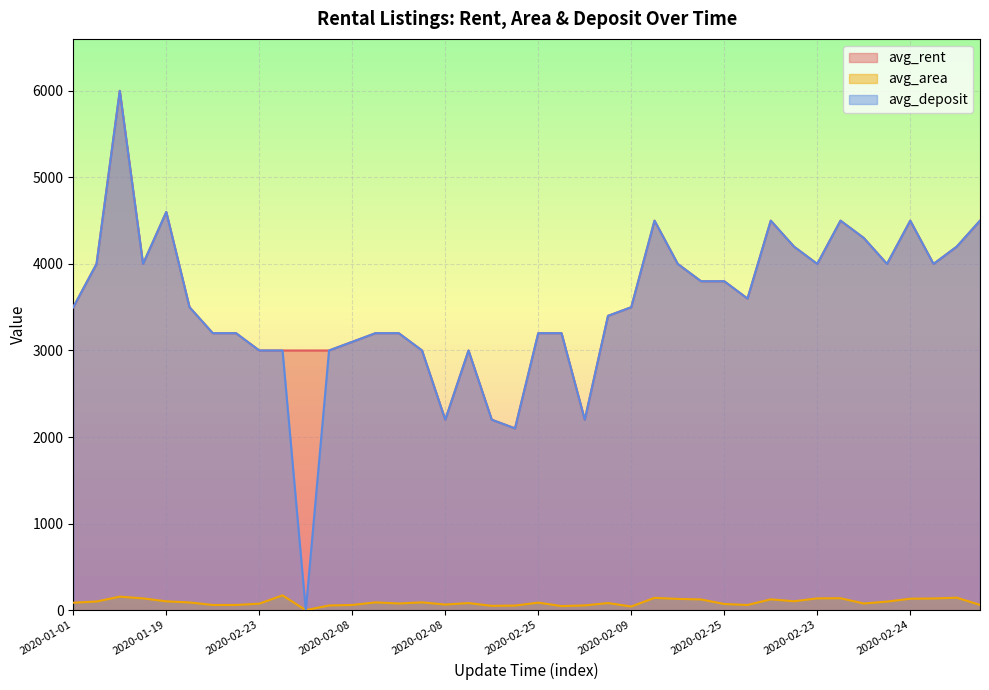

What is the difference between the maximum and minimum values in the avg_rent series?

3900